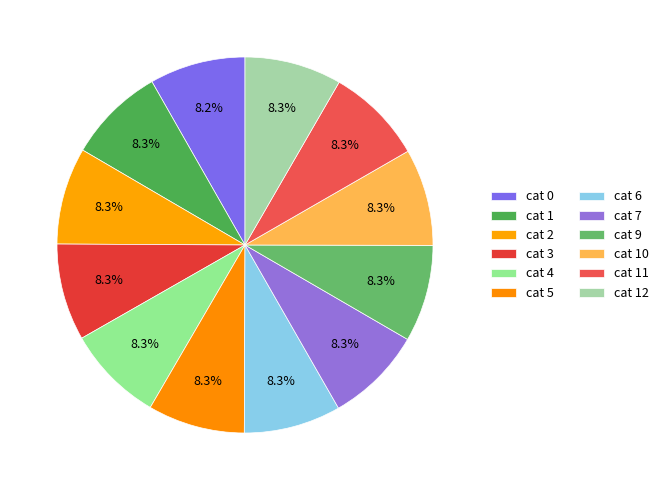

How many slices are in this pie chart?

12